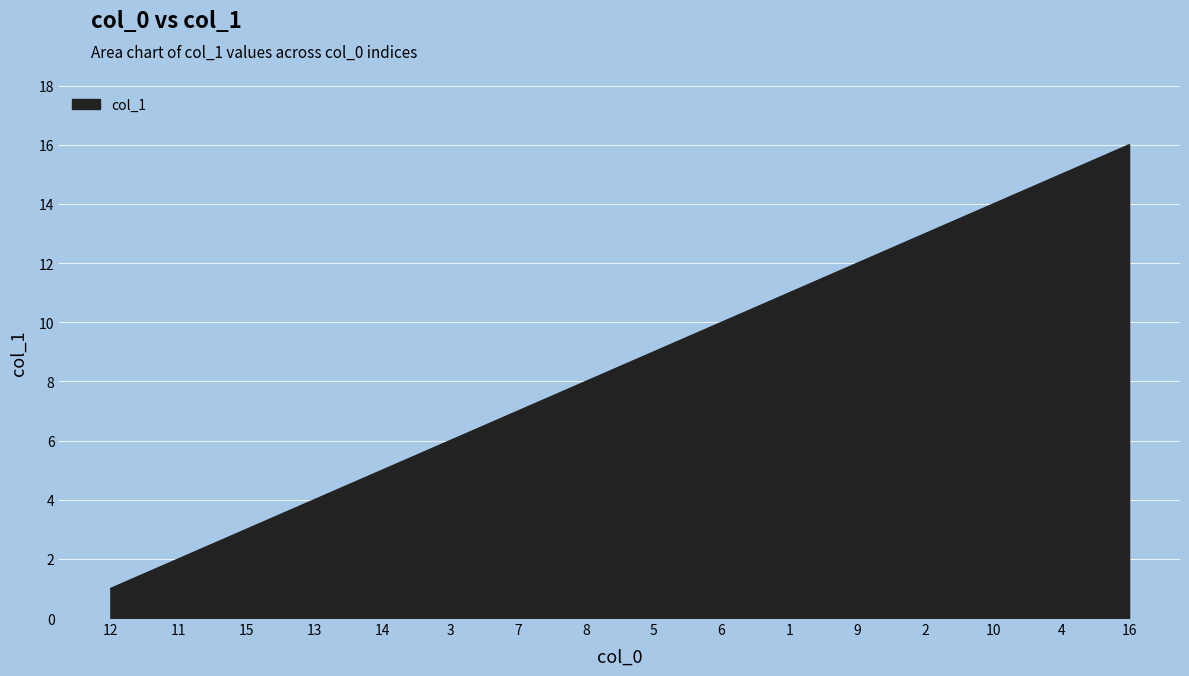

True or false: the data has more than 2 interior local peaks.

False